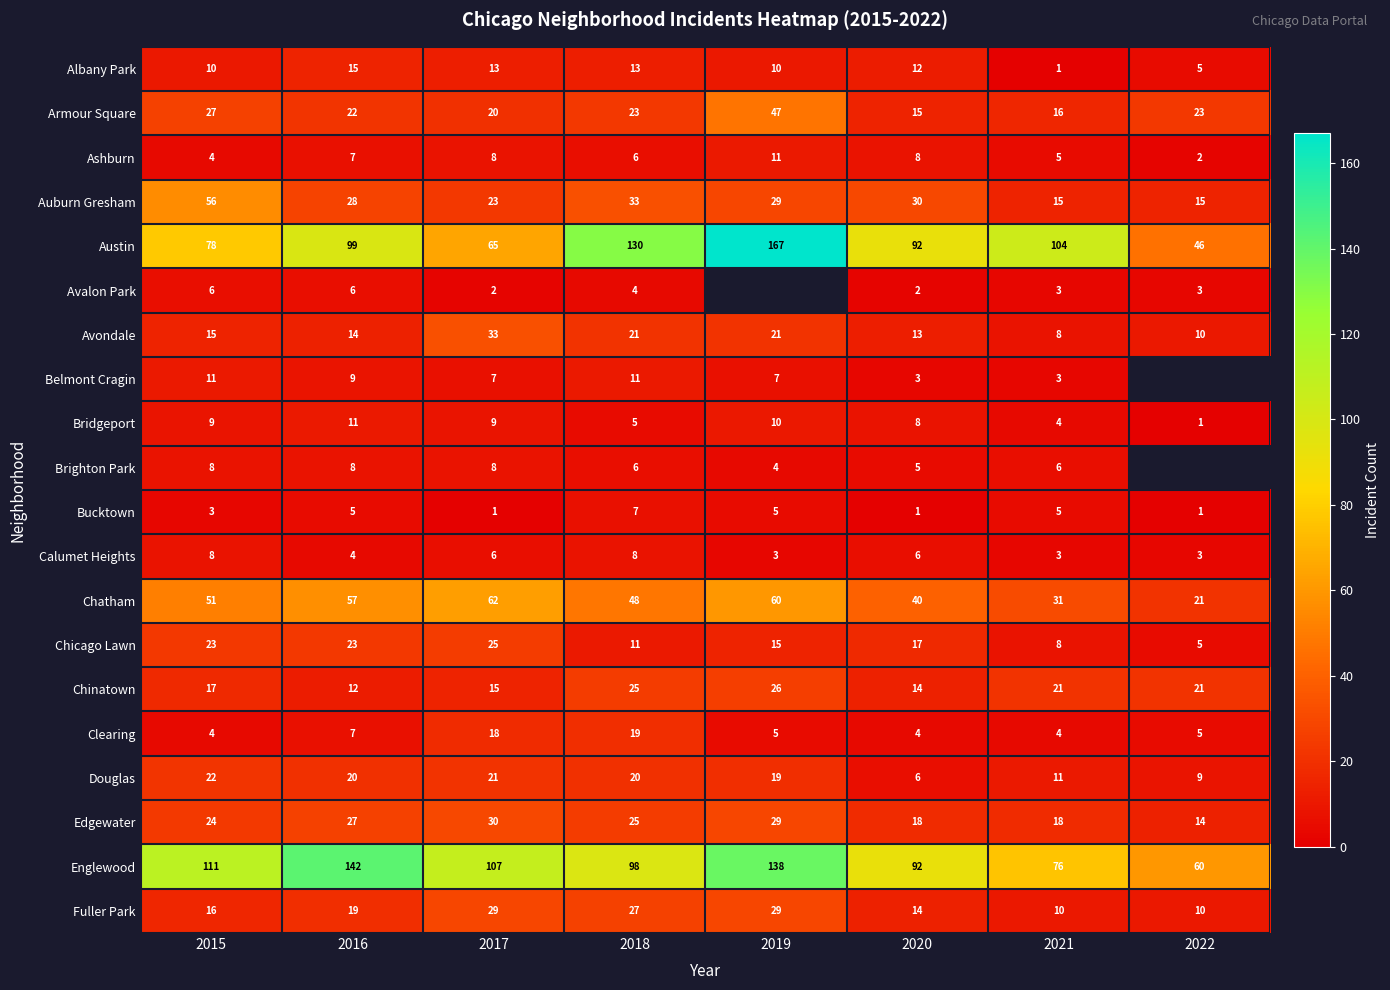

Count the number of data series in this chart.

20